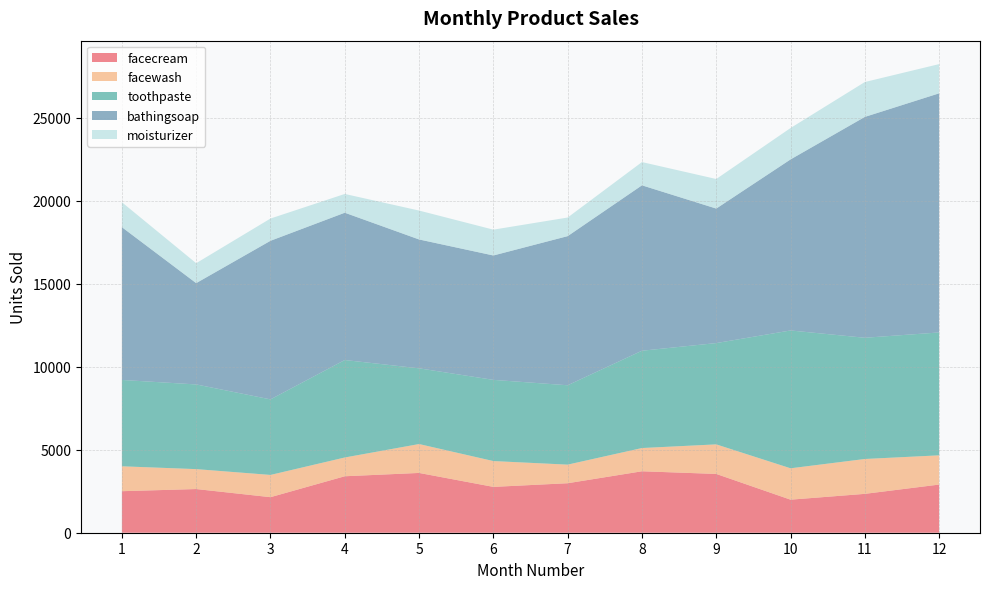

Reading left to right, what are all the values shown in this chart?

facecream: 2500	2630	2140	3400	3600	2760	2980	3700	3540	1990	2340	2900
facewash: 1500	1200	1340	1130	1740	1555	1120	1400	1780	1890	2100	1760
toothpaste: 5200	5100	4550	5870	4560	4890	4780	5860	6100	8300	7300	7400
bathingsoap: 9200	6100	9550	8870	7760	7490	8980	9960	8100	10300	13300	14400
moisturizer: 1500	1200	1340	1130	1740	1555	1120	1400	1780	1890	2100	1760